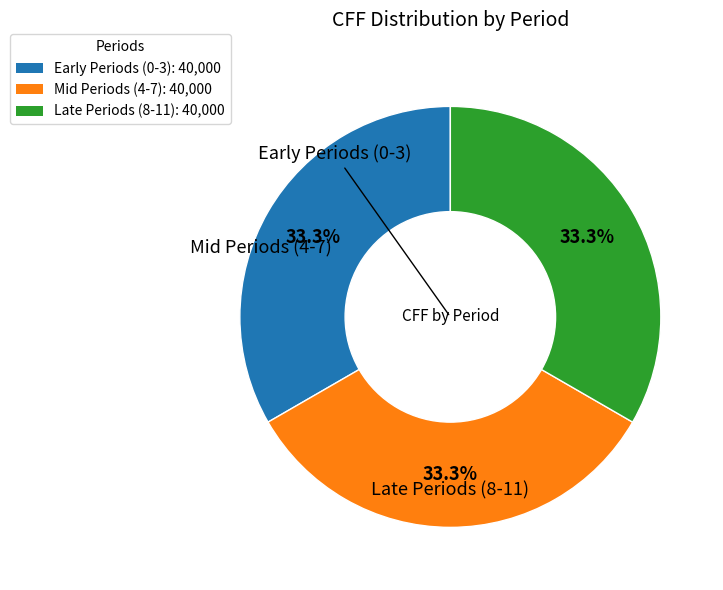

What is the ratio of the value at Early Periods (0-3): 40,000 to the value at Mid Periods (4-7): 40,000?

1.0